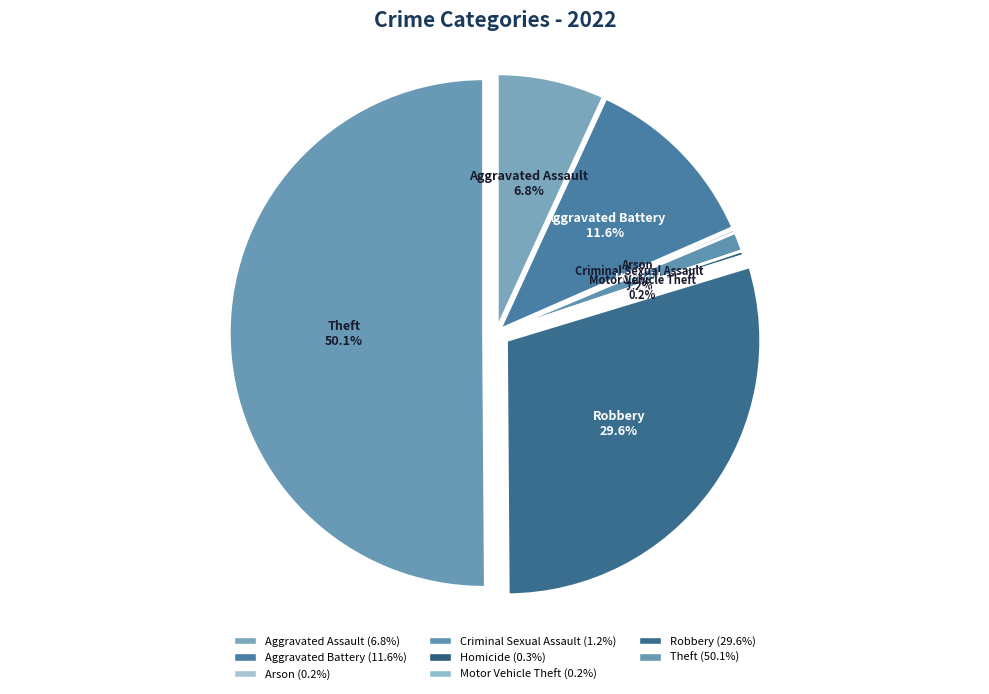

What percentage is NOT represented by Robbery?

70.4%